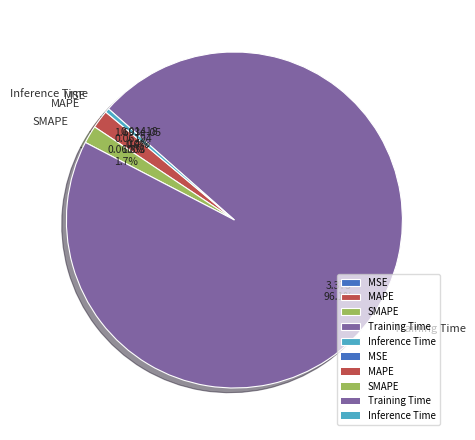

What percentage is NOT represented by SMAPE?

98.3%